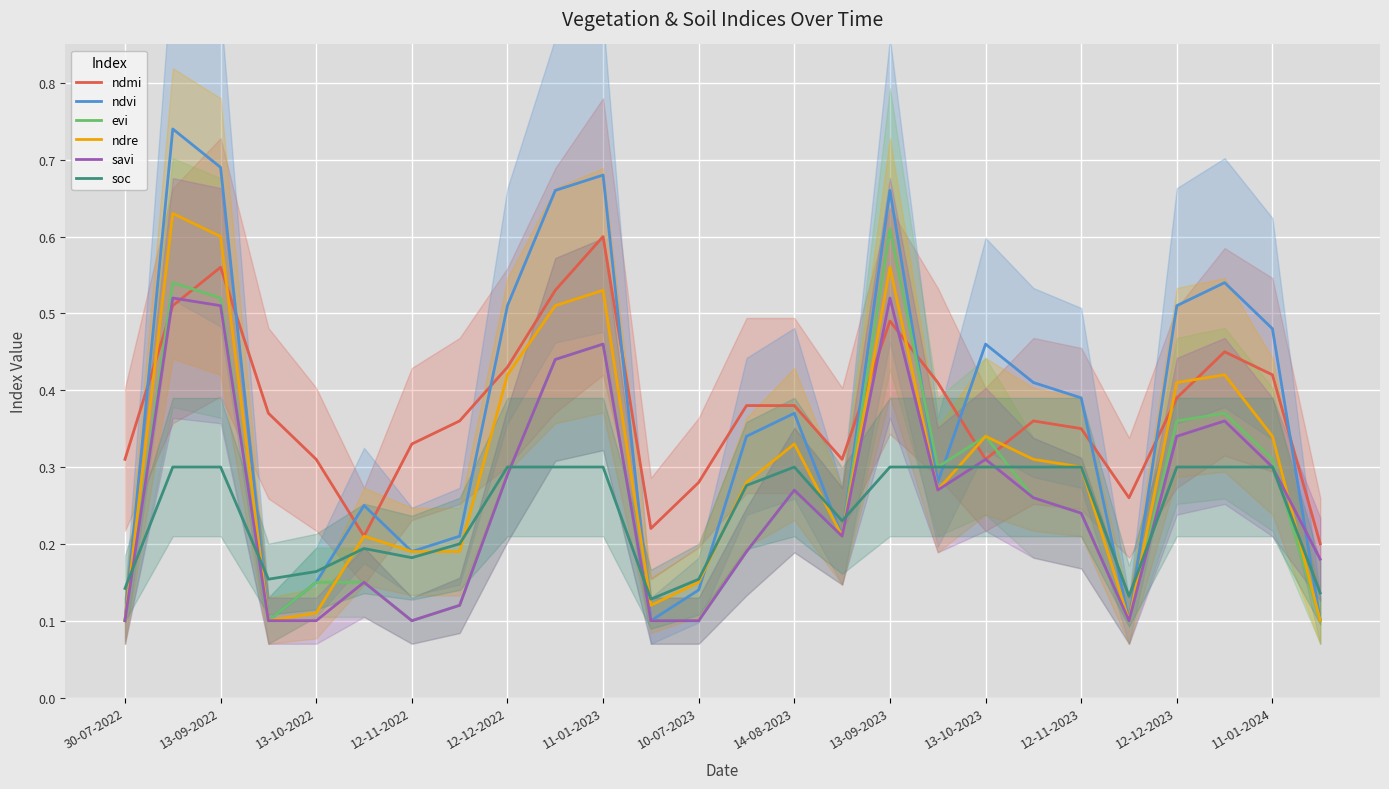

What is the maximum value shown in the chart?

0.7